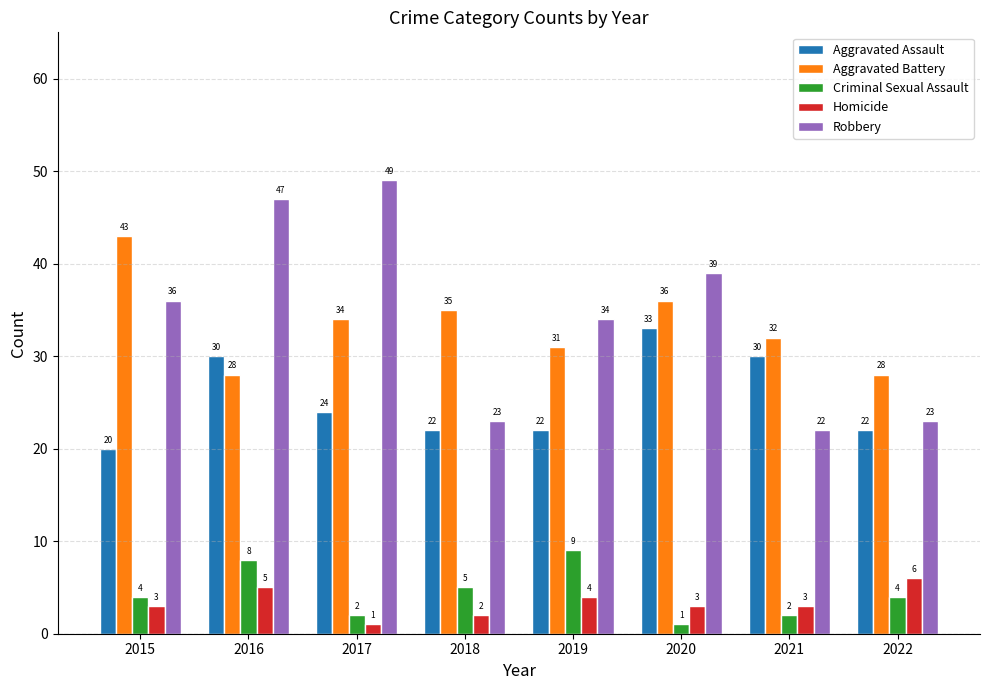

What are all the series names shown in the legend?

Aggravated Assault, Aggravated Battery, Criminal Sexual Assault, Homicide, Robbery